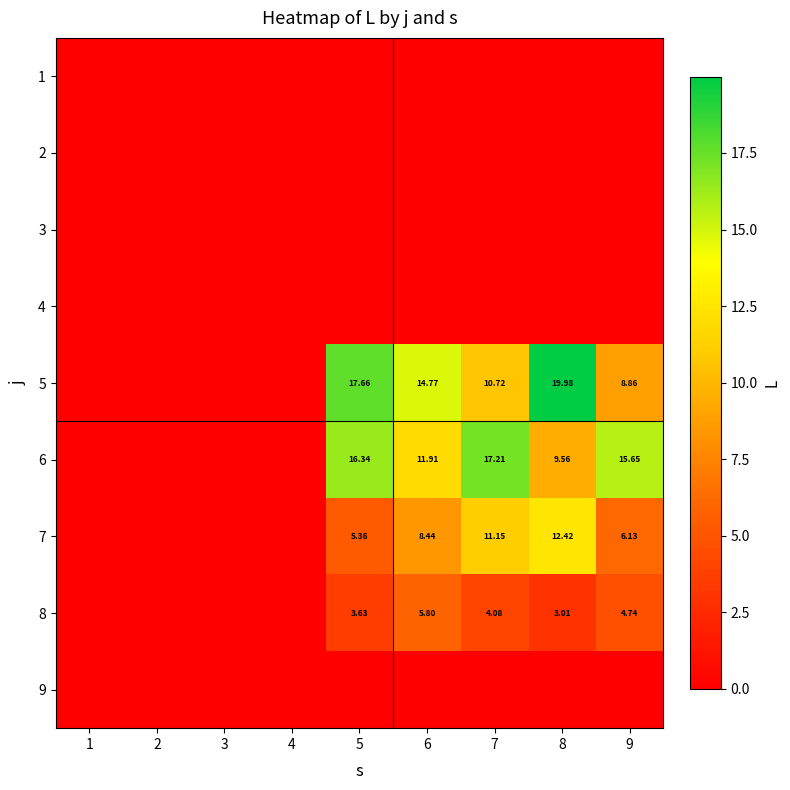

Is the value of 9 at 6 greater than the value of 8 at 2?

No